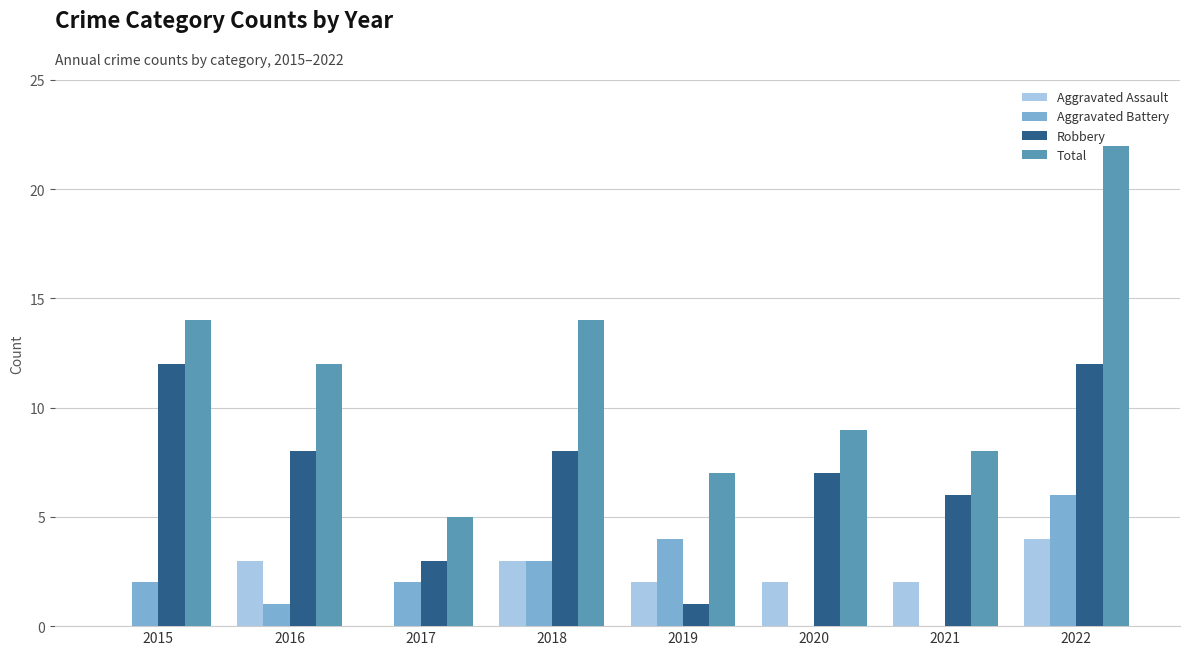

What is the difference between the Total values at 2016 and 2021?

4